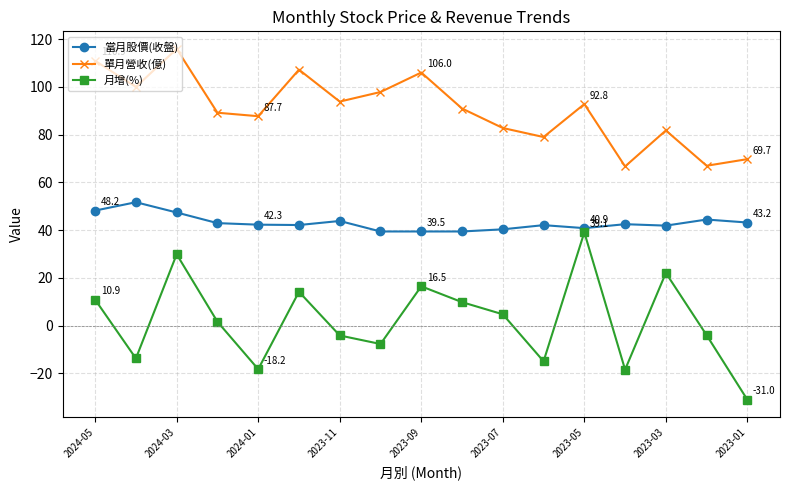

Which series has the largest total across all categories?

單月營收(億)